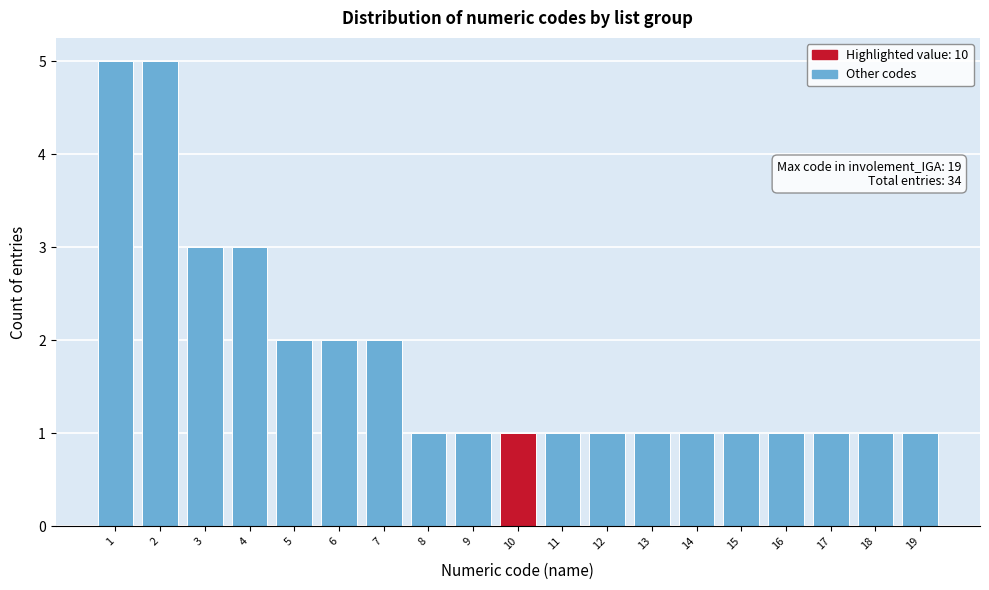

Reading left to right, what are all the values shown in this chart?

1=5	2=5	3=3	4=3	5=2	6=2	7=2	8=1	9=1	10=1	11=1	12=1	13=1	14=1	15=1	16=1	17=1	18=1	19=1